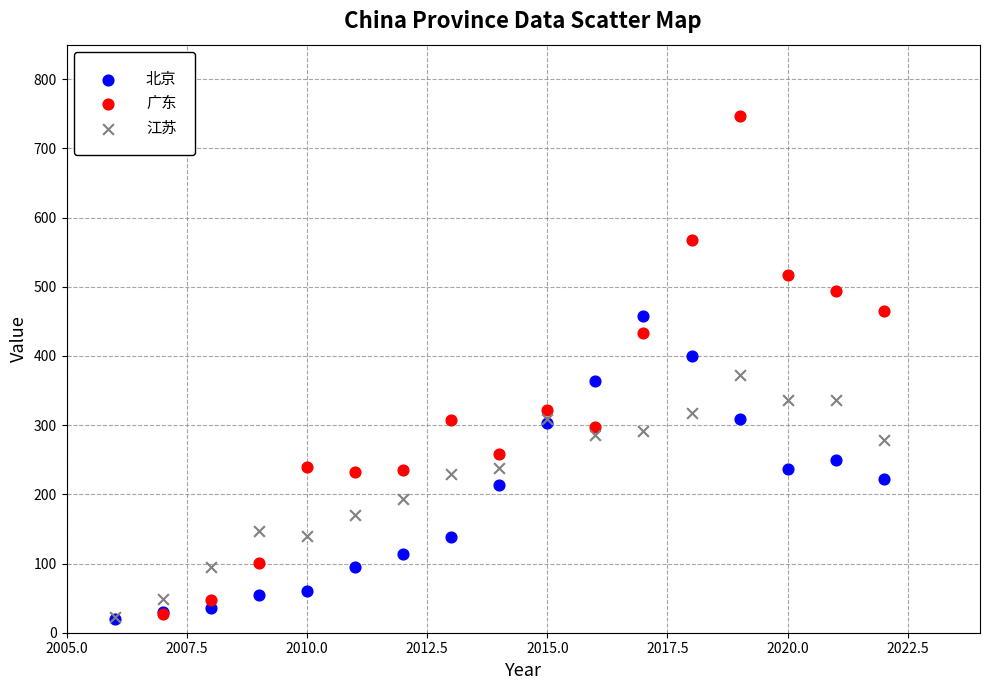

Which series has the widest spread of Y values?

广东